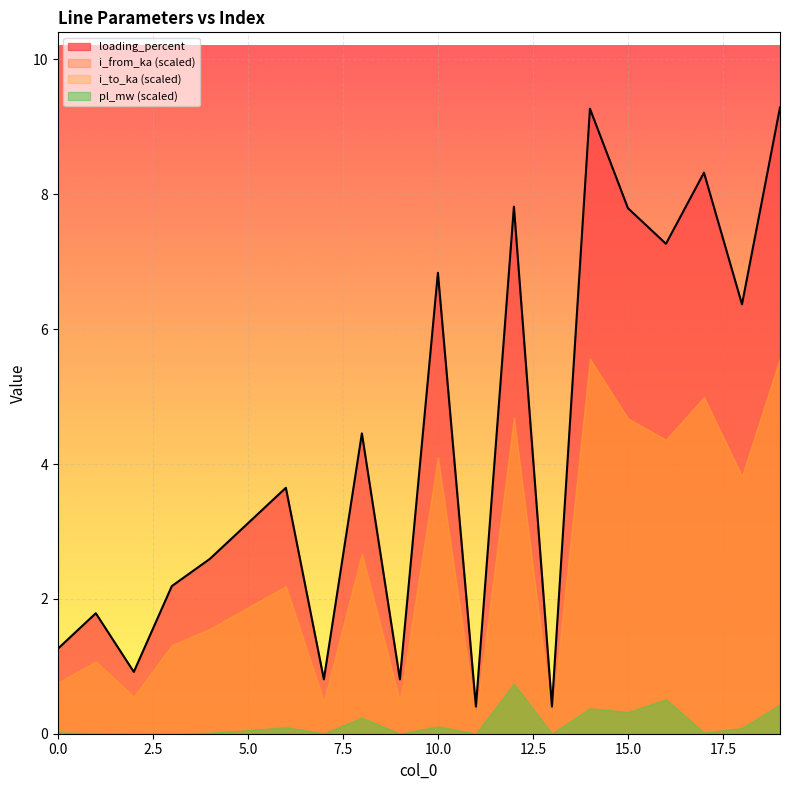

What are all the series names shown in the legend?

loading_percent, i_from_ka (scaled), i_to_ka (scaled), pl_mw (scaled)